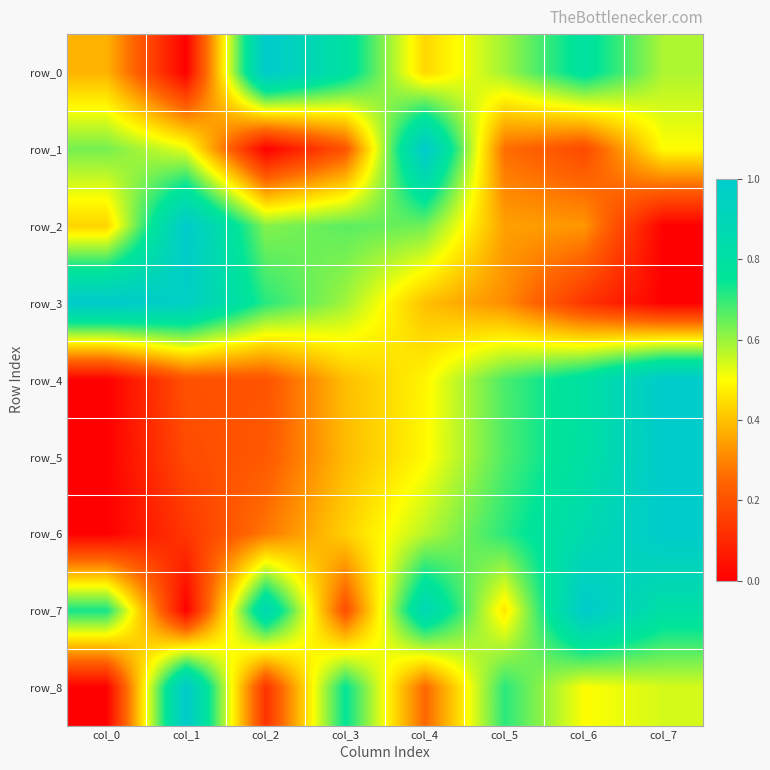

Is it true that row_7 equals 1.2 at col_7?

False